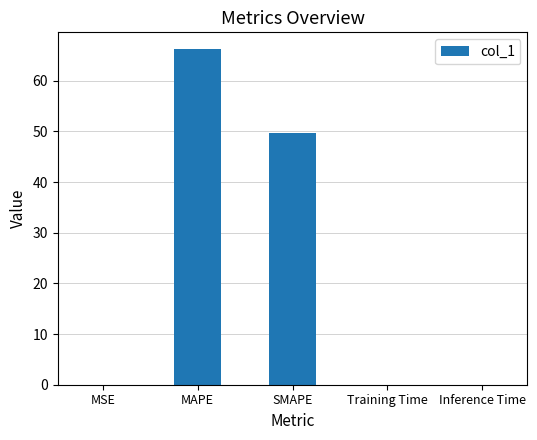

At which category does the chart reach its peak across all series?

MAPE